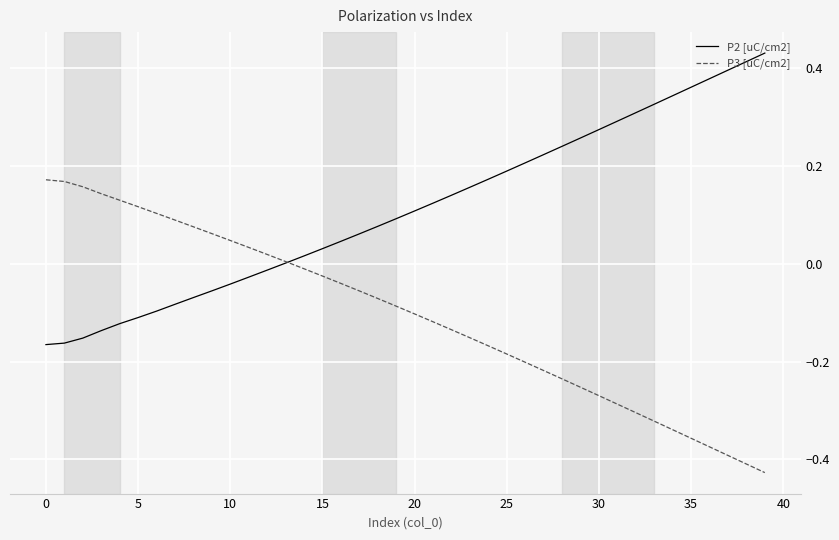

True or false: P2 [uC/cm2] and P3 [uC/cm2] cross at least once.

True